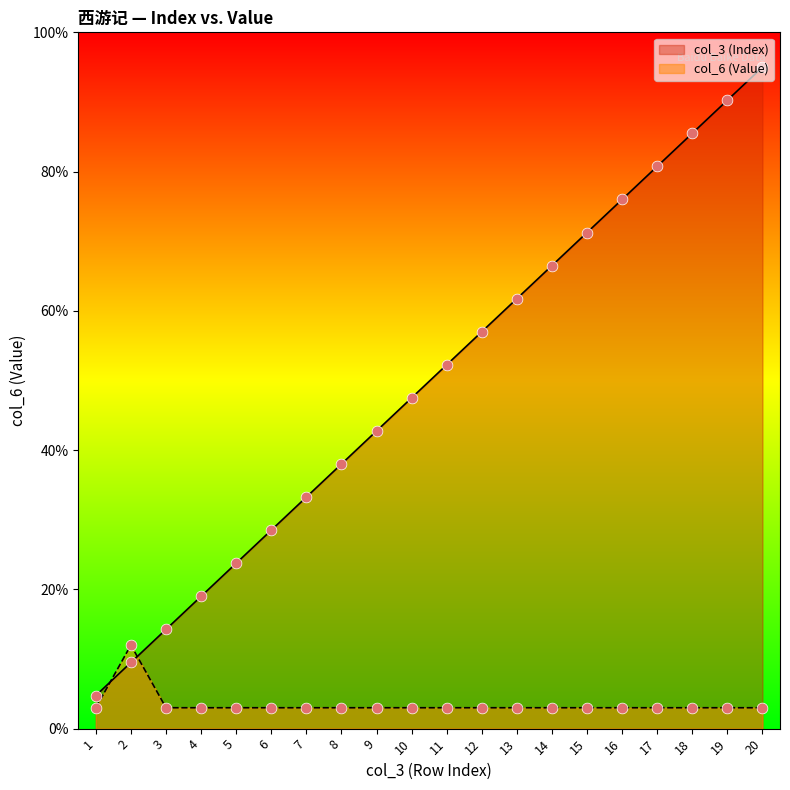

At how many categories does at least one series exceed 14?

18